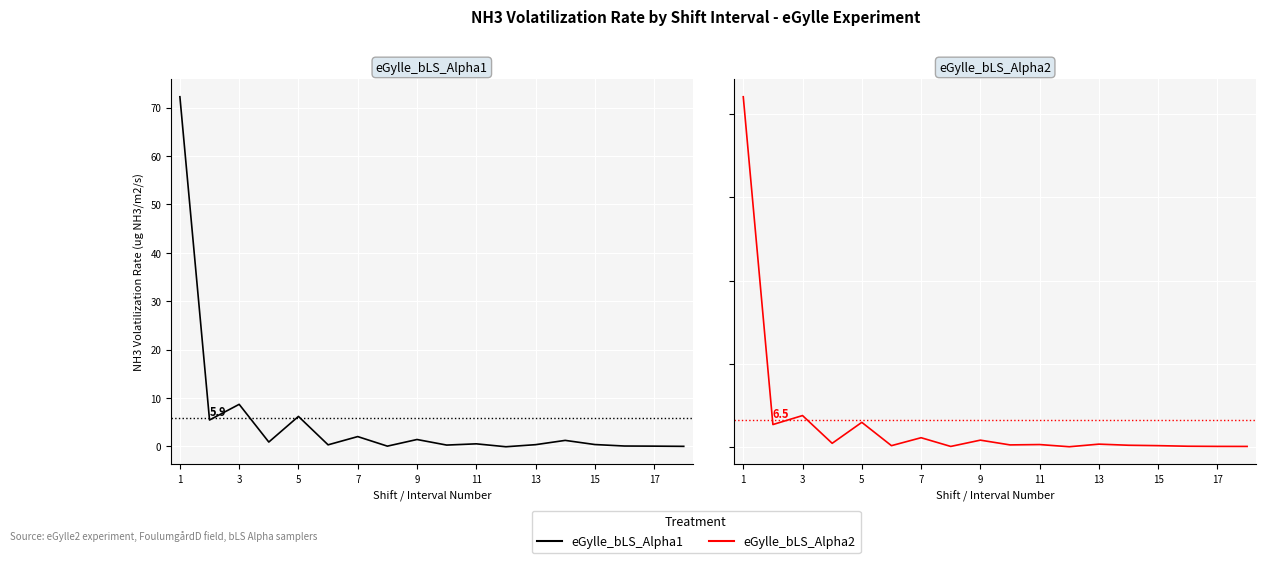

What is the difference between the maximum and second lowest values in the eGylle_bLS_Alpha1 series?

72.2